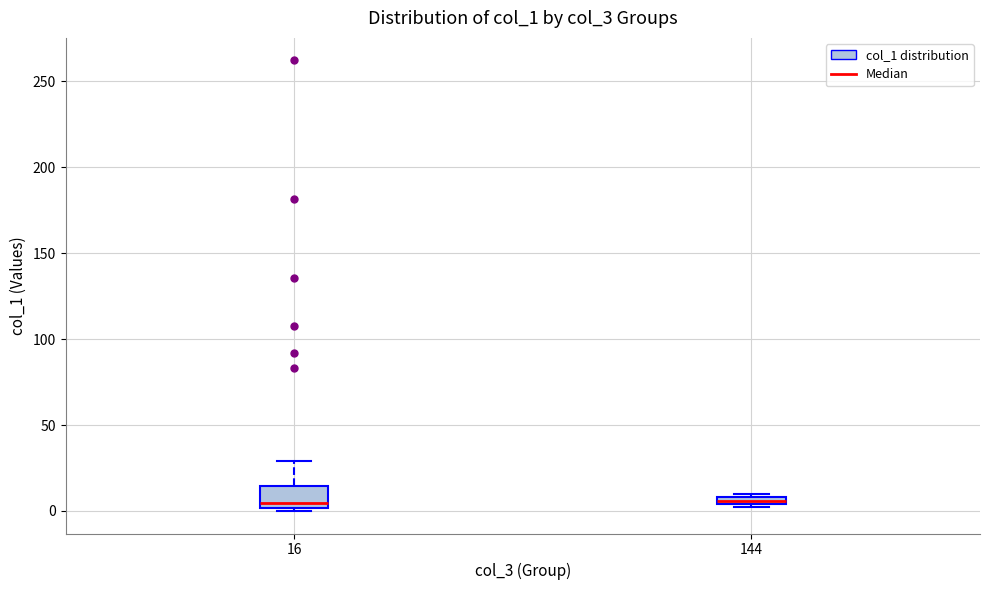

Comparing the boxes themselves (not the whiskers), which one is the tallest?

16